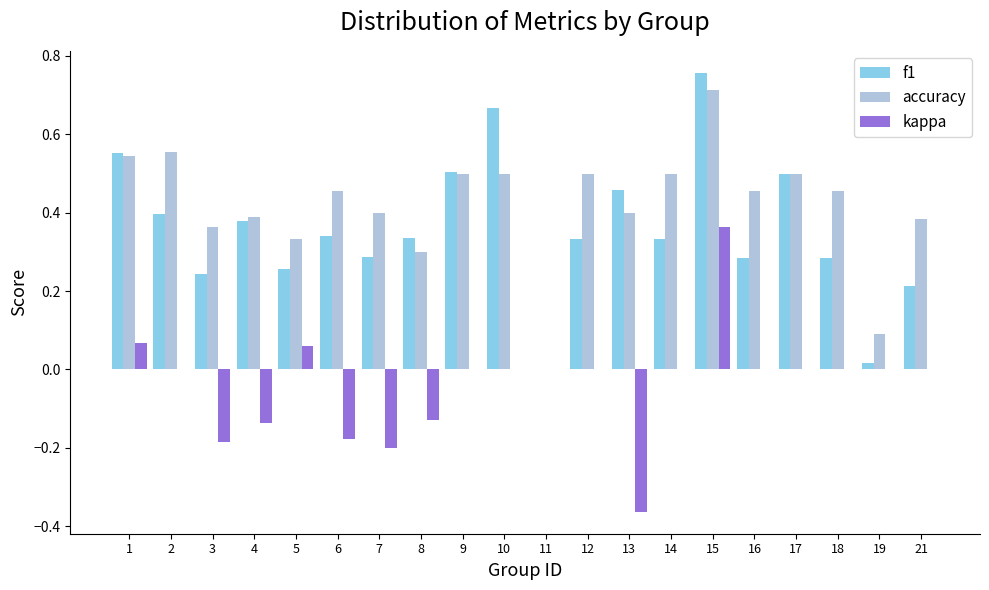

How many groups of bars are there?

20